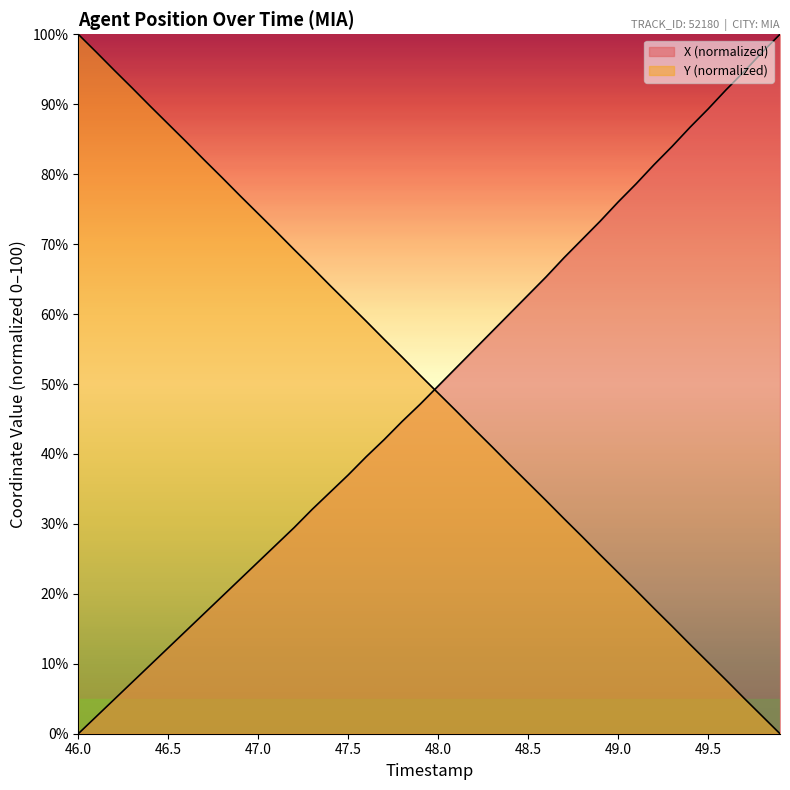

Reading left to right, extract all data points from this chart.

X: 46.0=0.0	46.1=2.5	46.2=4.9	46.3=7.4	46.4=9.8	46.5=12.3	46.6=14.7	46.7=17.2	46.8=19.7	46.9=22.1	47.0=24.6	47.1=27.0	47.2=29.5	47.3=32.1	47.4=34.5	47.5=37.0	47.6=39.6	47.7=42.1	47.8=44.7	47.9=47.1	48.0=49.7	48.1=52.3	48.2=54.9	48.3=57.5	48.4=60.1	48.5=62.7	48.6=65.3	48.7=68.1	48.8=70.7	48.9=73.3	49.0=76.0	49.1=78.6	49.2=81.4	49.3=84.0	49.4=86.7	49.5=89.3	49.6=92.1	49.7=94.7	49.8=97.4	49.9=100.0
Y: 46.0=100.0	46.1=97.5	46.2=94.9	46.3=92.3	46.4=89.7	46.5=87.2	46.6=84.6	46.7=82.0	46.8=79.5	46.9=76.9	47.0=74.4	47.1=71.8	47.2=69.2	47.3=66.7	47.4=64.1	47.5=61.5	47.6=59.0	47.7=56.4	47.8=53.8	47.9=51.2	48.0=48.7	48.1=46.2	48.2=43.6	48.3=41.0	48.4=38.4	48.5=35.9	48.6=33.3	48.7=30.7	48.8=28.2	48.9=25.6	49.0=23.1	49.1=20.5	49.2=17.9	49.3=15.4	49.4=12.8	49.5=10.2	49.6=7.7	49.7=5.1	49.8=2.5	49.9=0.0